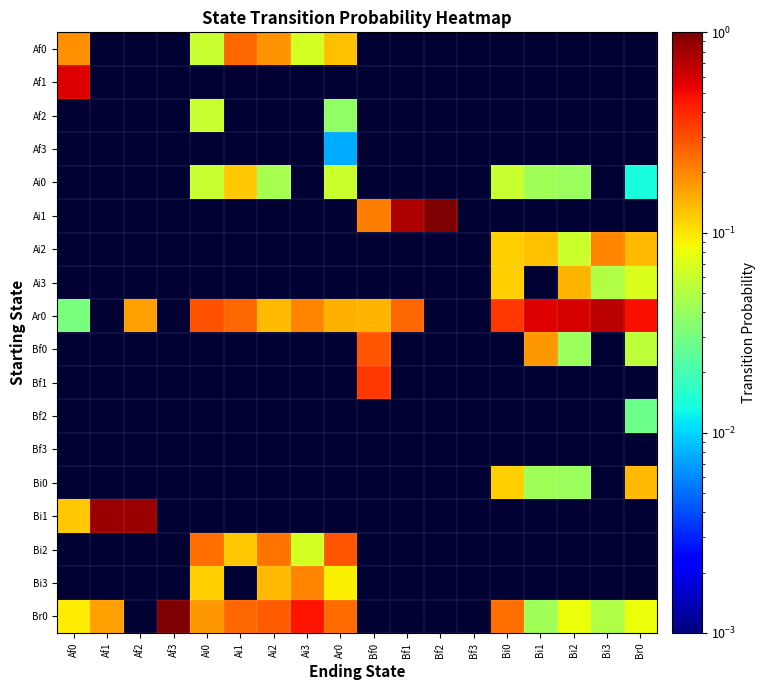

At which category does the chart reach its peak across all series?

Bf2